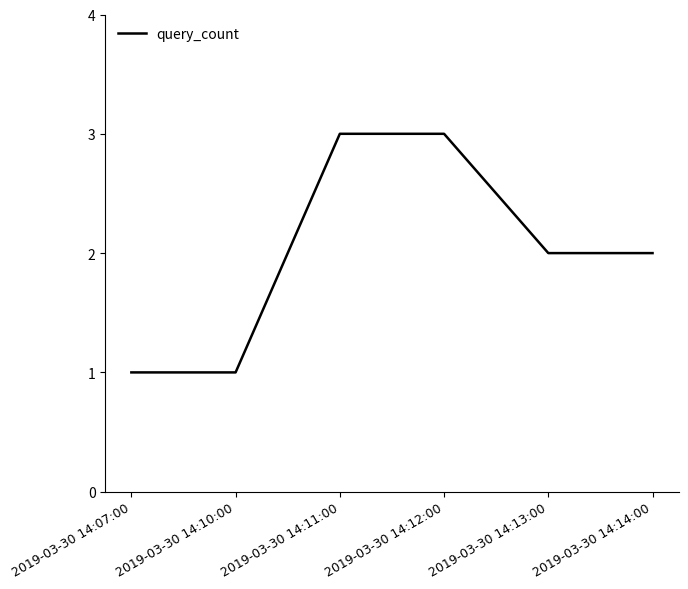

What is the average value?

2